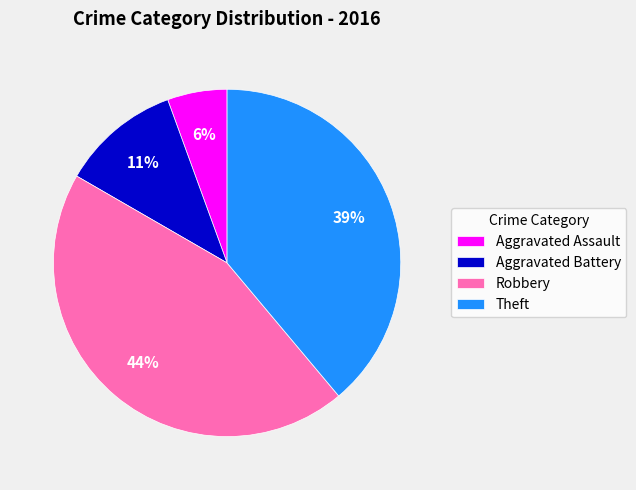

Is it true that Robbery is 17% of the pie?

False